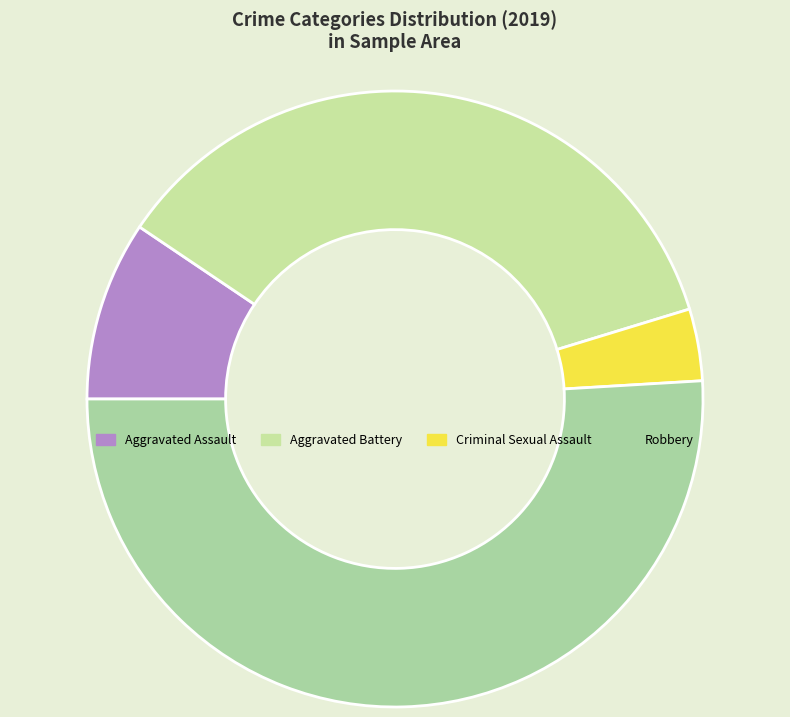

The Aggravated Battery slice represents 36% of the pie. True or false?

True